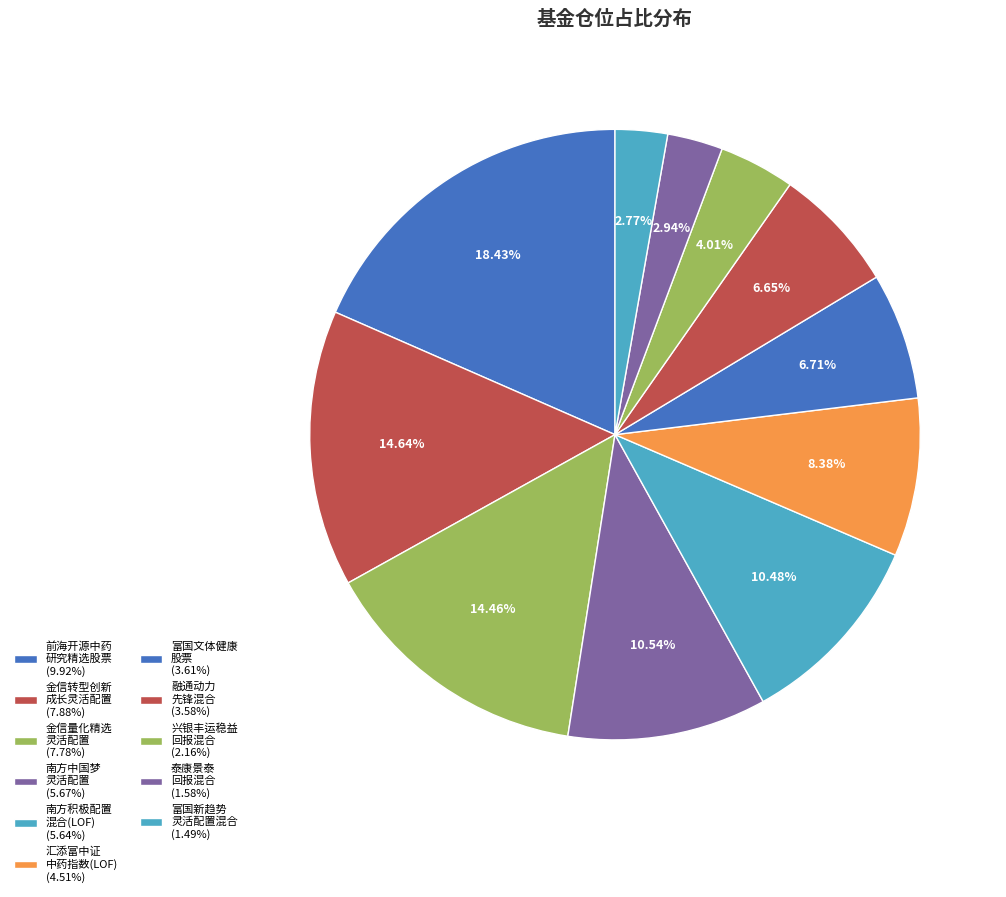

How many slices are in this pie chart?

11